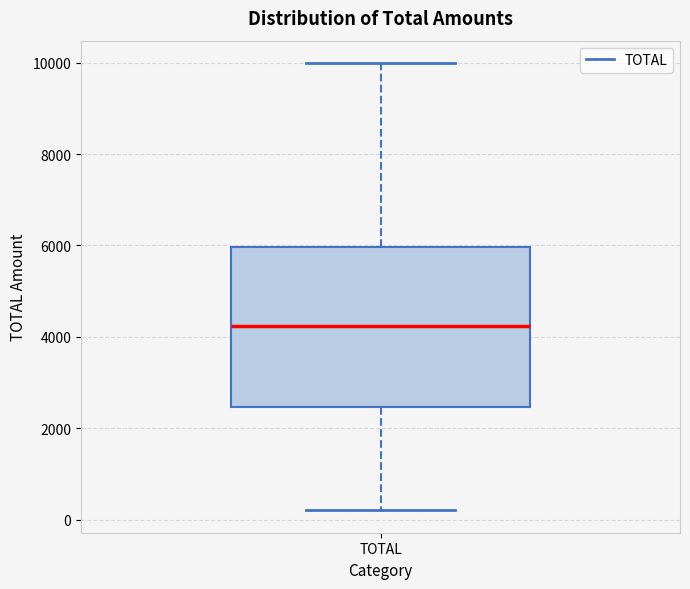

Read this box plot against the y-axis: the position of the median line, the range covered by the box, and the ends of both whiskers. The values are not printed on the chart, so give them approximately, as read against the axis.

median 4200, box 2400 to 6000, whiskers 200 to 10000